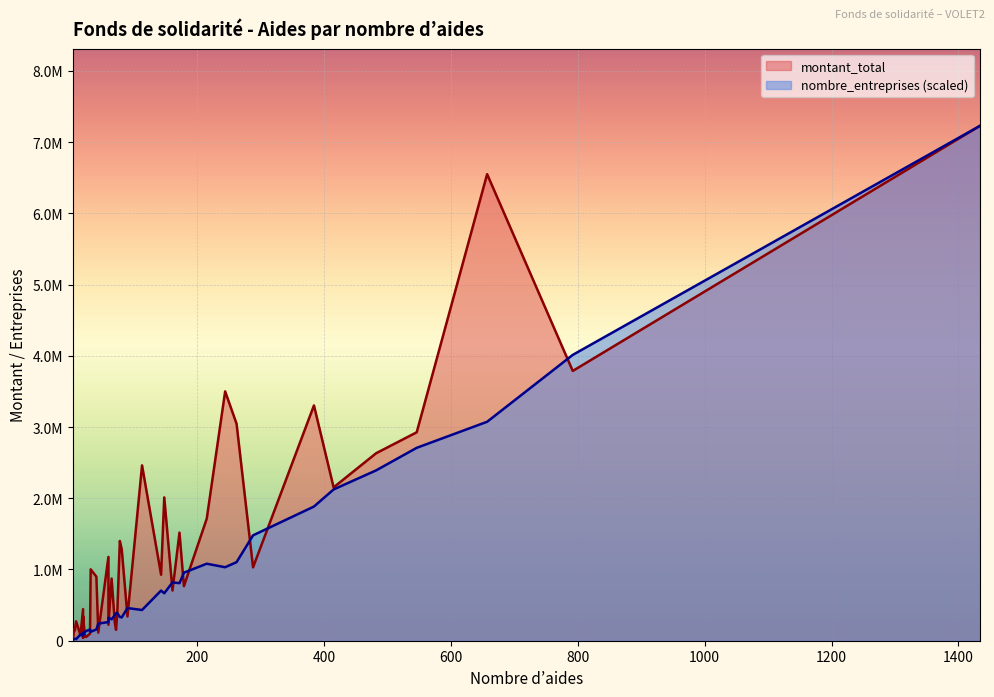

List the labels in order of montant_total value, smallest first.

4, 20, 25, 23, 16, 31, 44, 7, 72, 6, 60, 70, 9, 90, 20, 74, 20, 161, 179, 65, 41, 143, 32, 288, 60, 81, 78, 172, 215, 148, 415, 113, 482, 546, 262, 384, 244, 792, 657, 1434